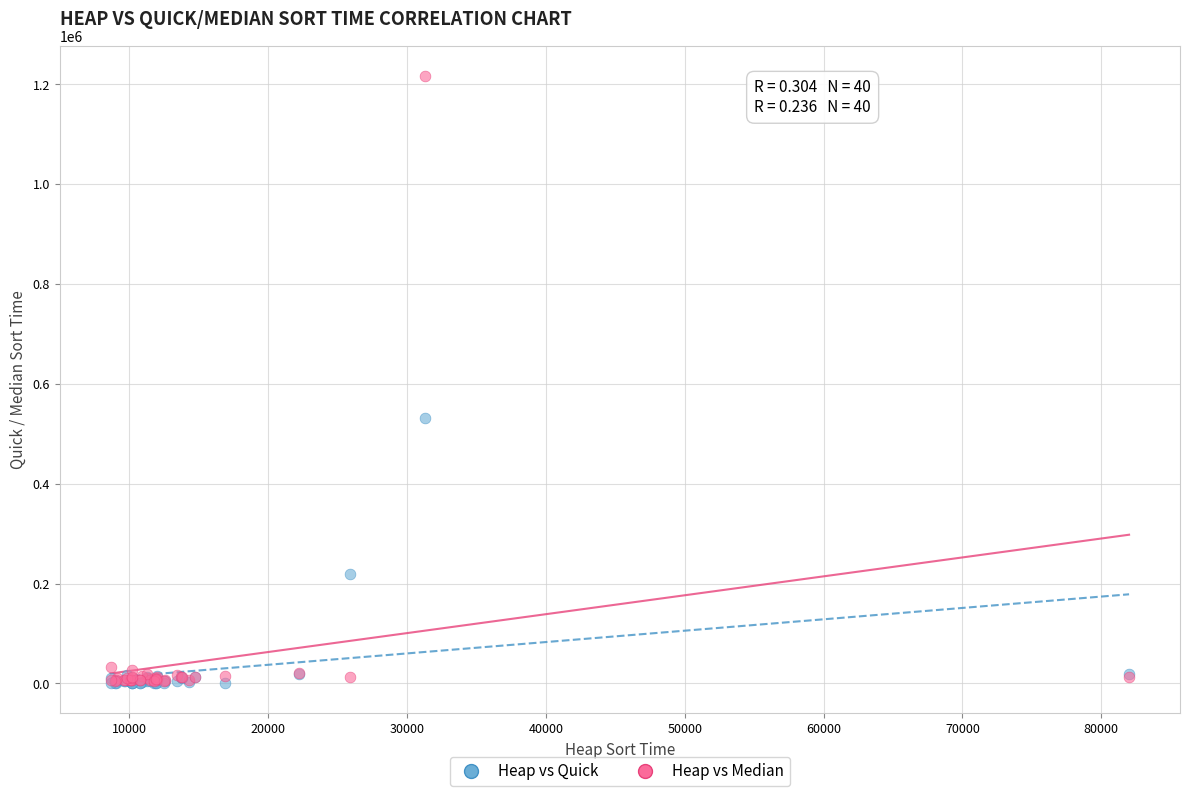

In the Heap vs Median series, what Y value is closest to 610350?

32800